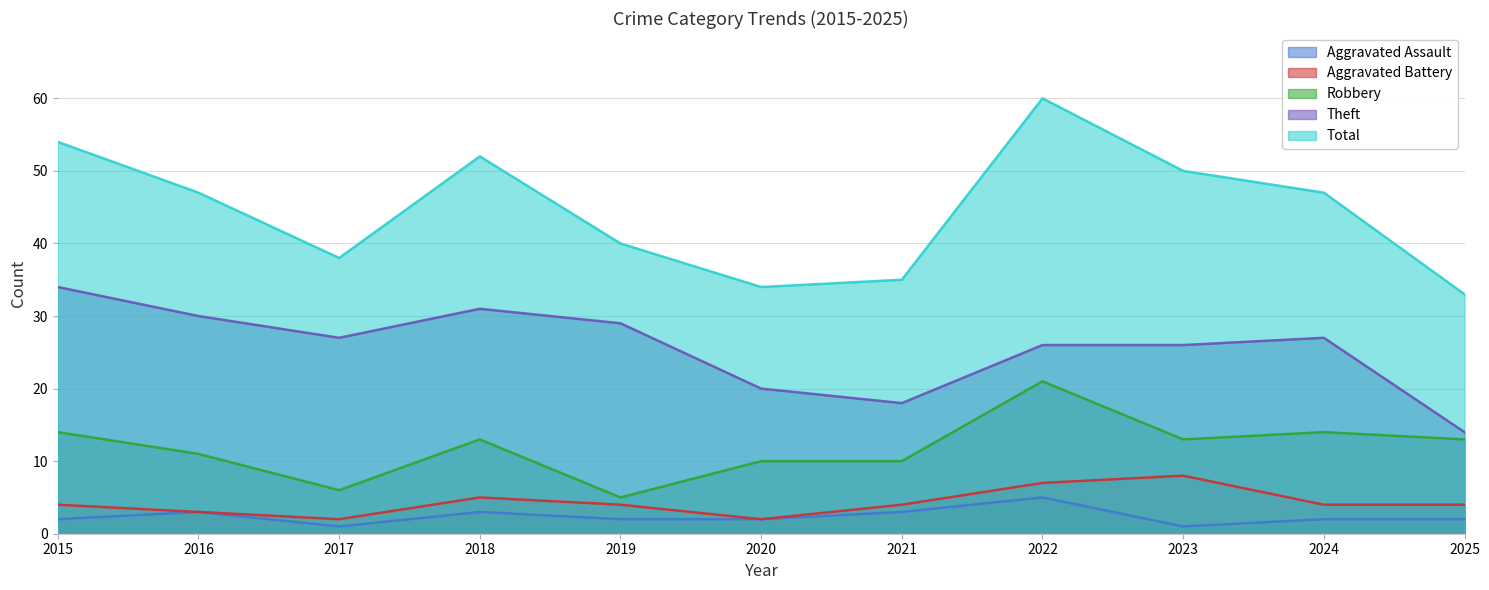

Reading left to right, what are all the values shown in this chart?

Aggravated Assault: 2015=2	2016=3	2017=1	2018=3	2019=2	2020=2	2021=3	2022=5	2023=1	2024=2	2025=2
Aggravated Battery: 2015=4	2016=3	2017=2	2018=5	2019=4	2020=2	2021=4	2022=7	2023=8	2024=4	2025=4
Robbery: 2015=14	2016=11	2017=6	2018=13	2019=5	2020=10	2021=10	2022=21	2023=13	2024=14	2025=13
Theft: 2015=34	2016=30	2017=27	2018=31	2019=29	2020=20	2021=18	2022=26	2023=26	2024=27	2025=14
Total: 2015=54	2016=47	2017=38	2018=52	2019=40	2020=34	2021=35	2022=60	2023=50	2024=47	2025=33